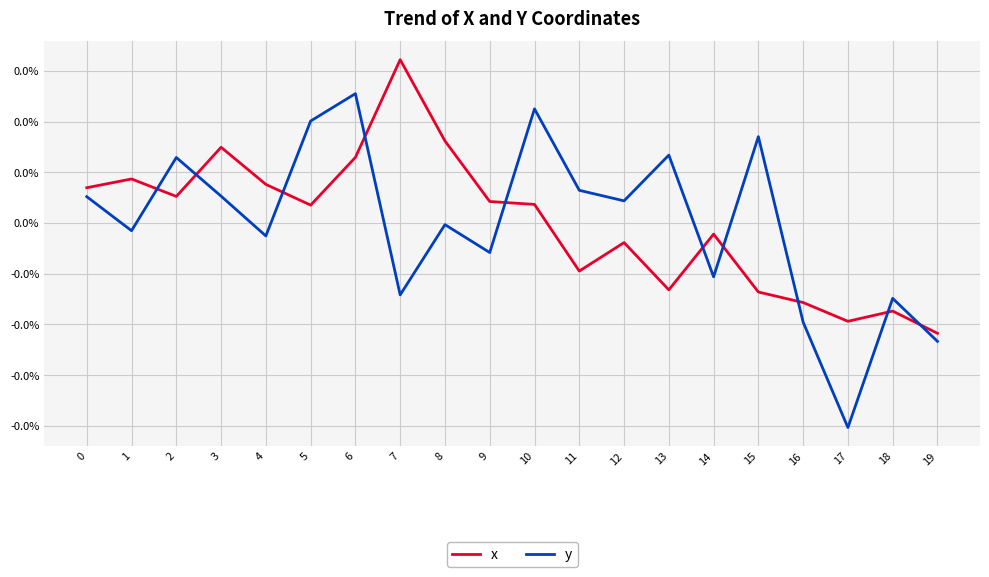

The value of x at 6 is 0.0. True or false?

True